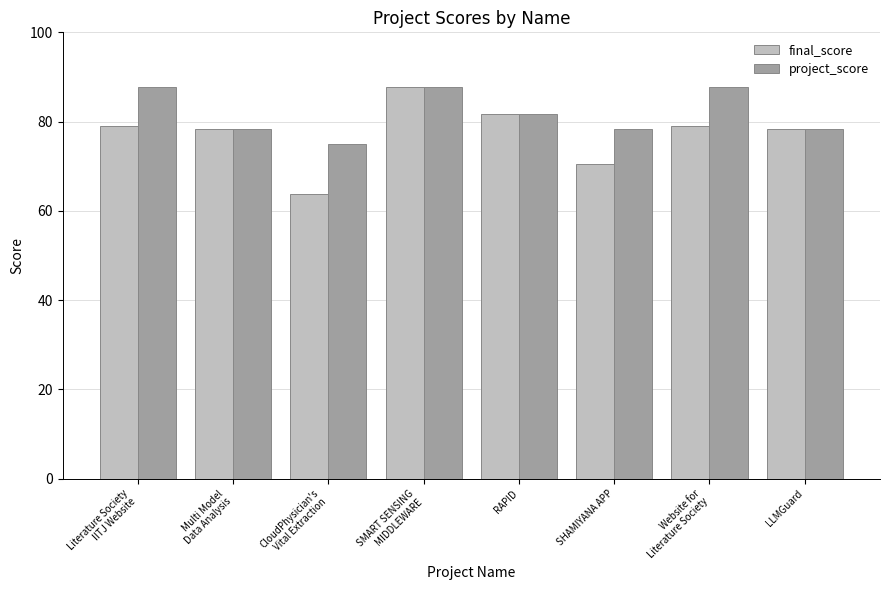

What is the greatest value displayed?

87.7